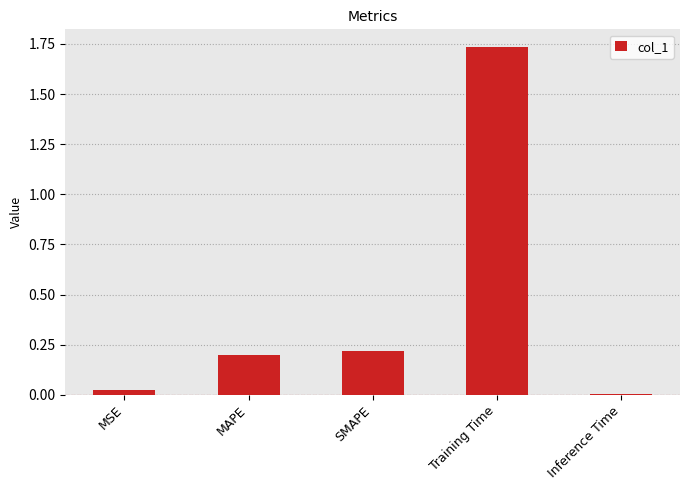

Rank the categories by value from lowest to highest.

Inference Time, MSE, MAPE, SMAPE, Training Time